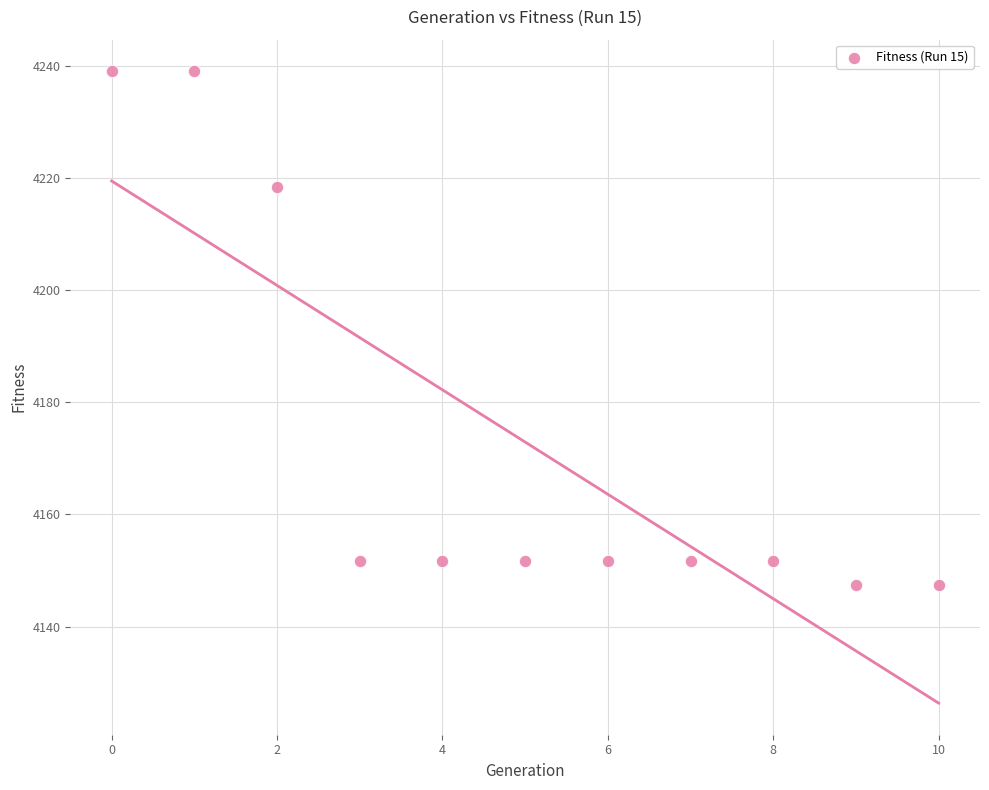

What Y value in the scatter plot is closest to 4193?

4218.4